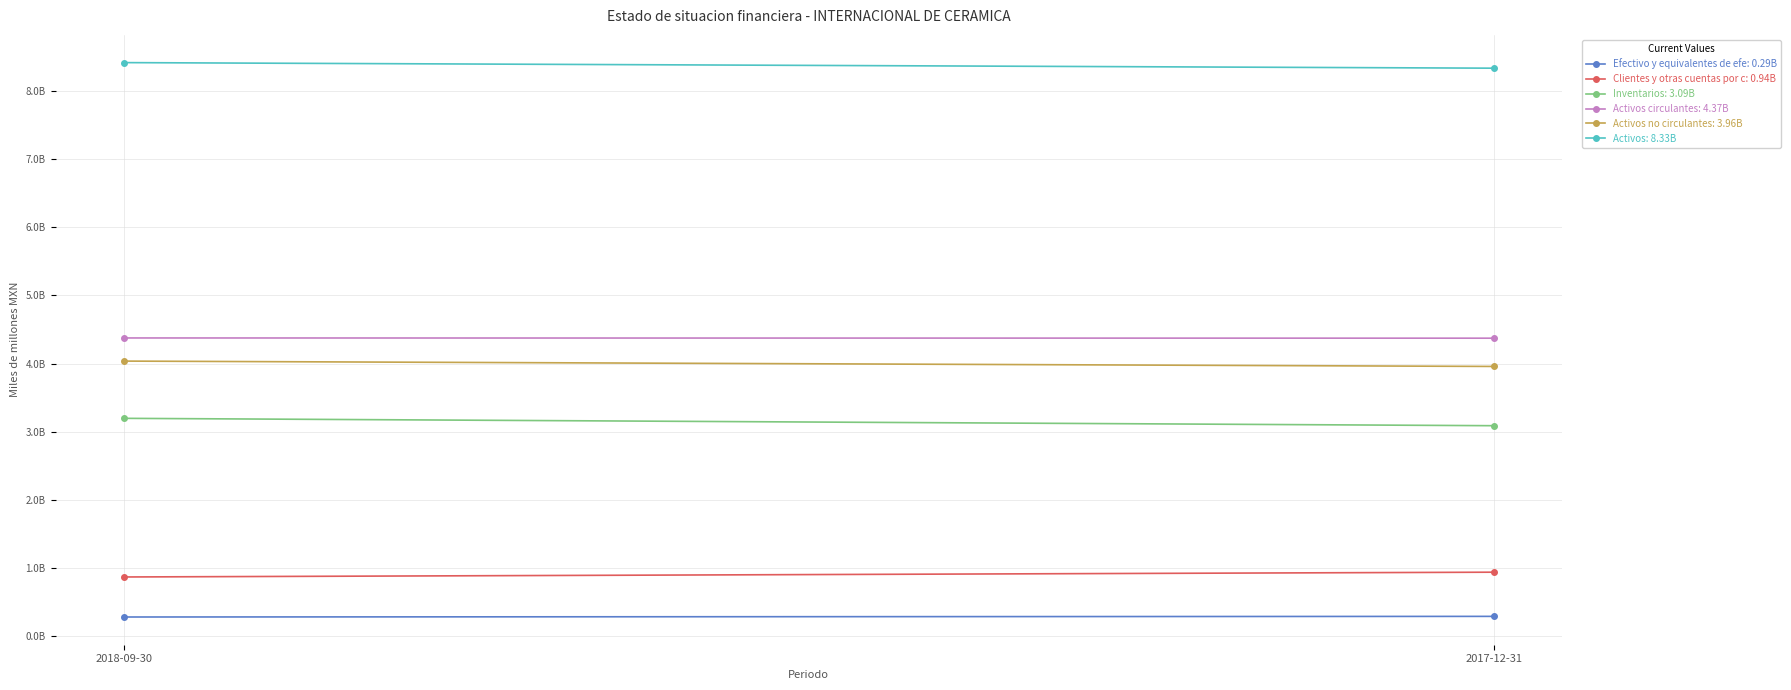

How many lines are shown in the chart?

6